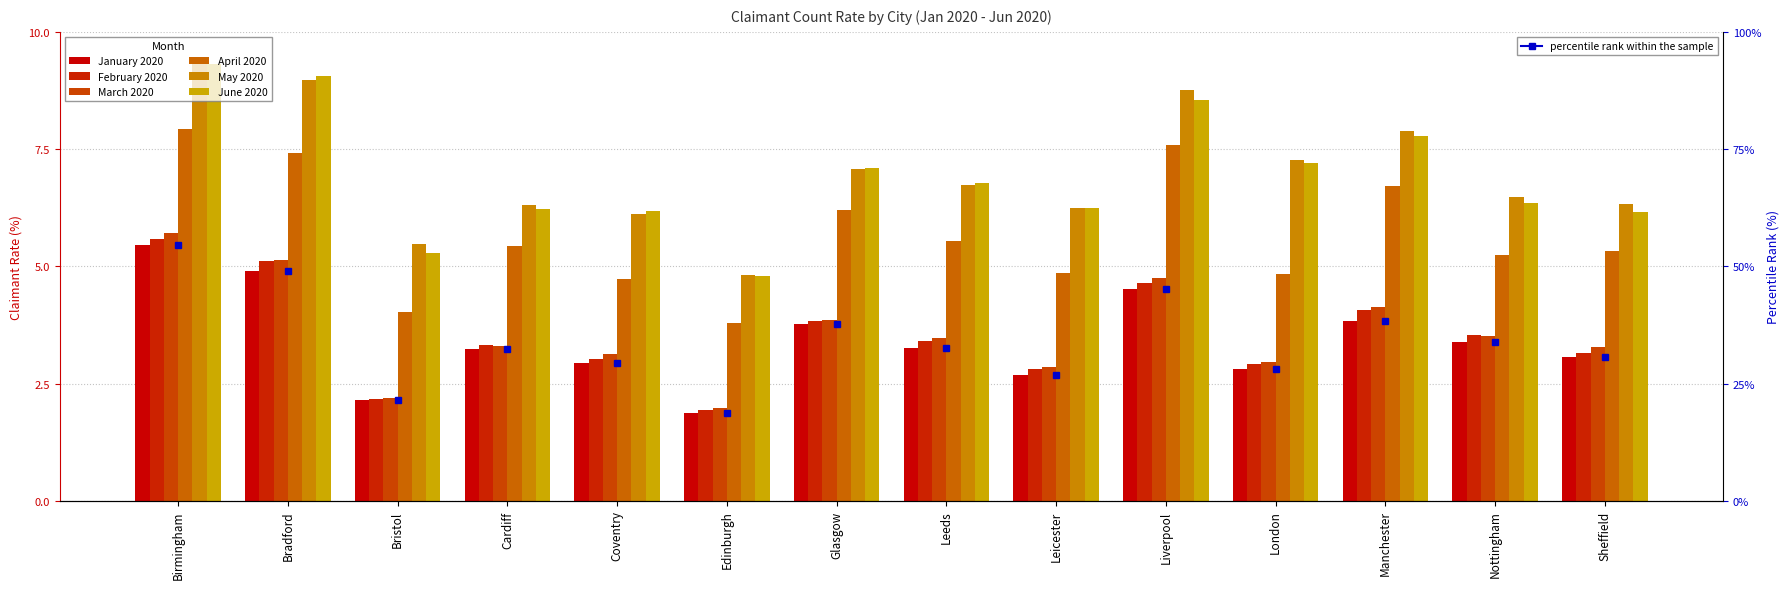

What is the difference between the highest and lowest values at Manchester?

4.1